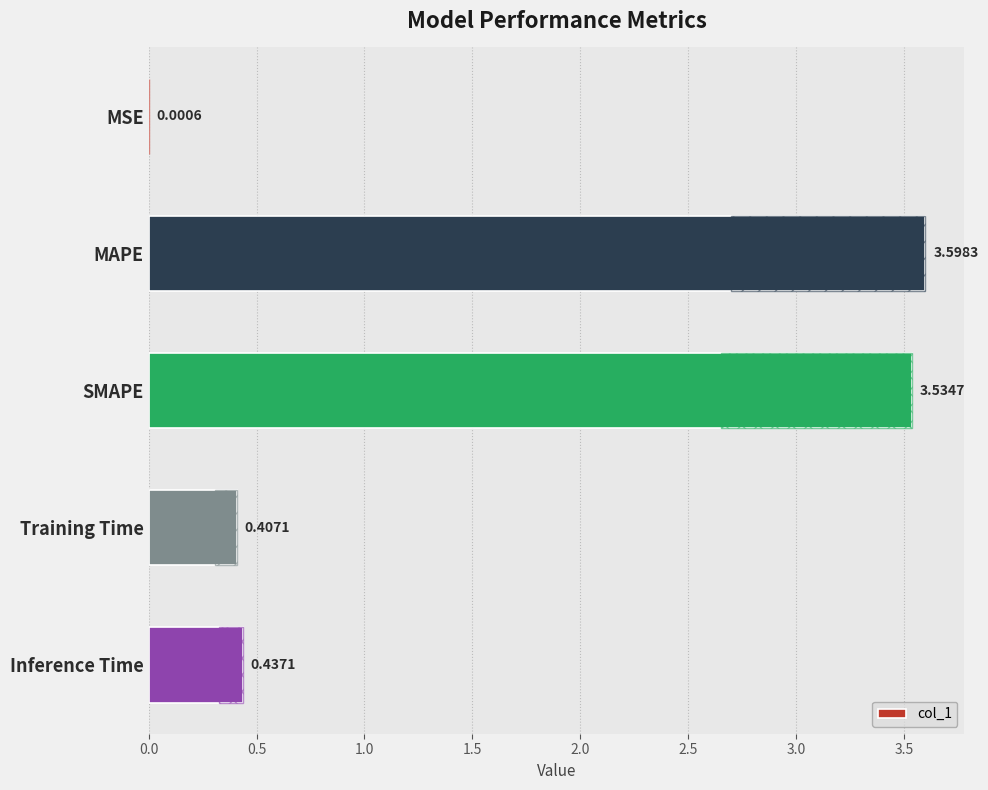

What is the difference between the maximum and minimum values?

3.6